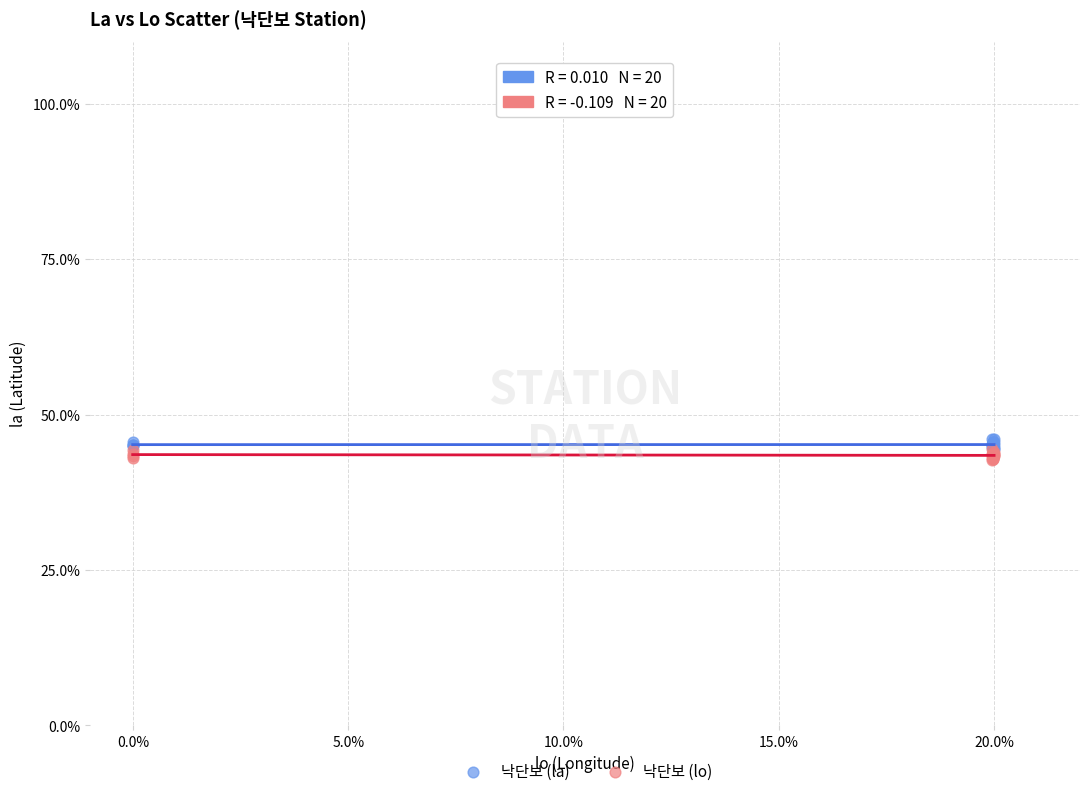

What are all the series names shown in the legend?

낙단보 (la), 낙단보 (lo)